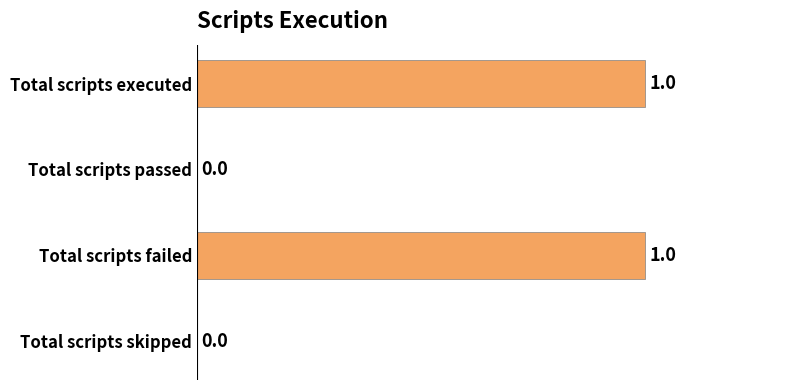

Reading top to bottom, what are all the values shown in this chart?

Total scripts executed=1	Total scripts passed=0	Total scripts failed=1	Total scripts skipped=0